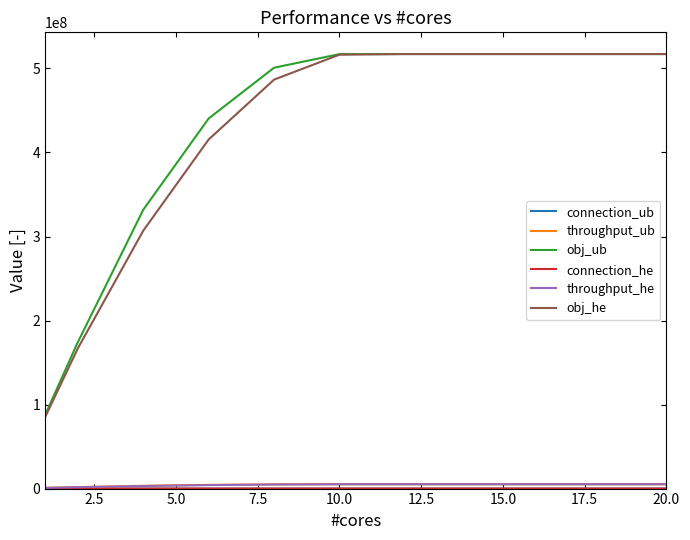

Which series has the largest range (max minus min)?

obj_he